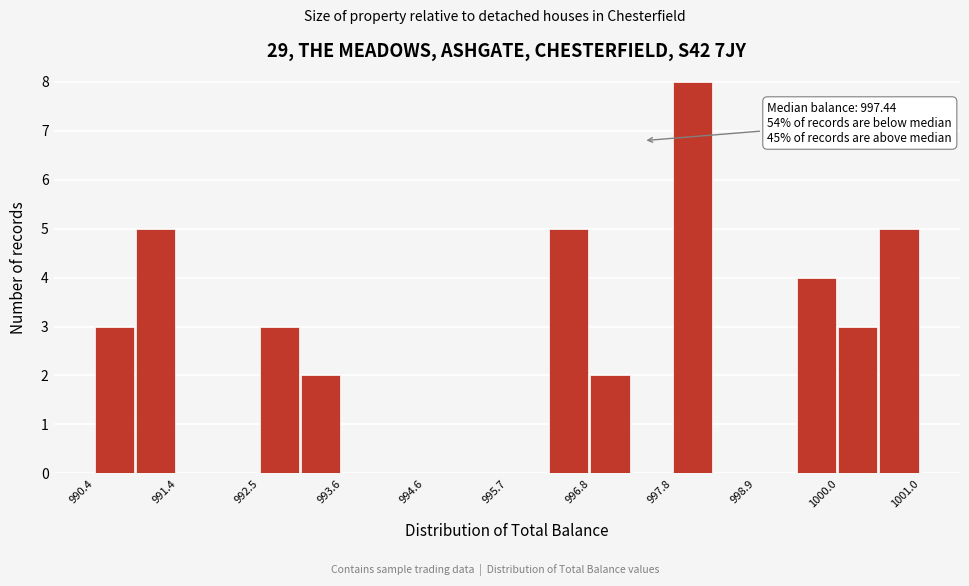

Around what value on the x-axis is the tallest bar? Give the approximate position of its centre, as read against the axis.

998.0